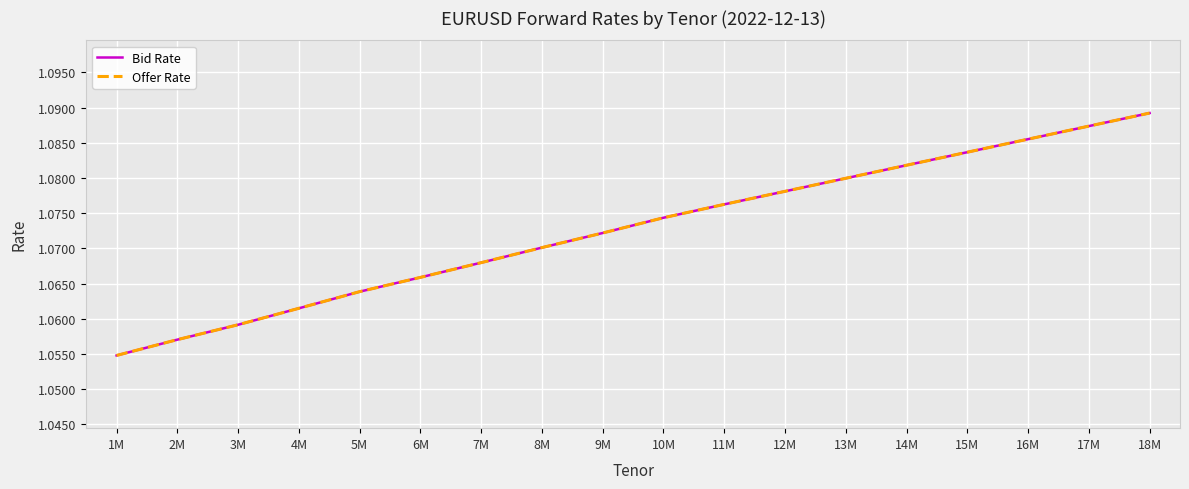

Is this an area chart (filled region under the line)?

No